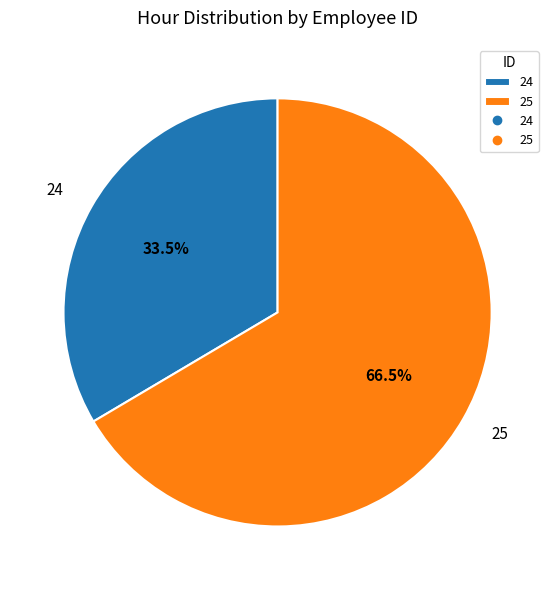

Between 25 and 24, which is larger?

25